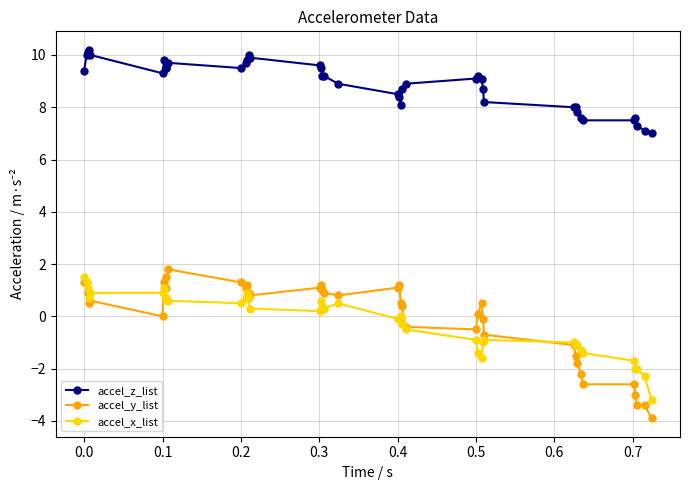

Which series has the largest total across all categories?

accel_z_list